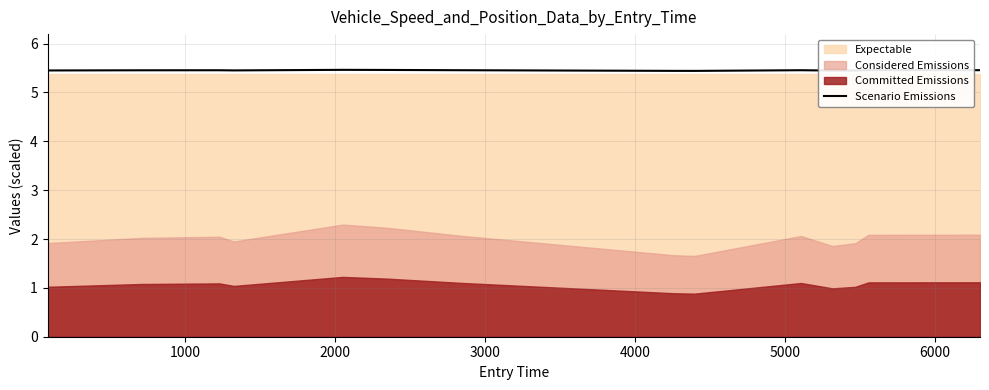

What is the highest value of the Scenario Emissions series?

5.5